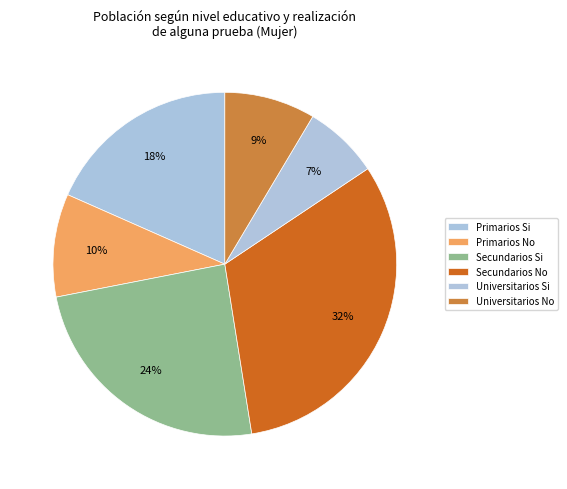

To the nearest percent, what percentage of the pie is Universitarios Si?

7%